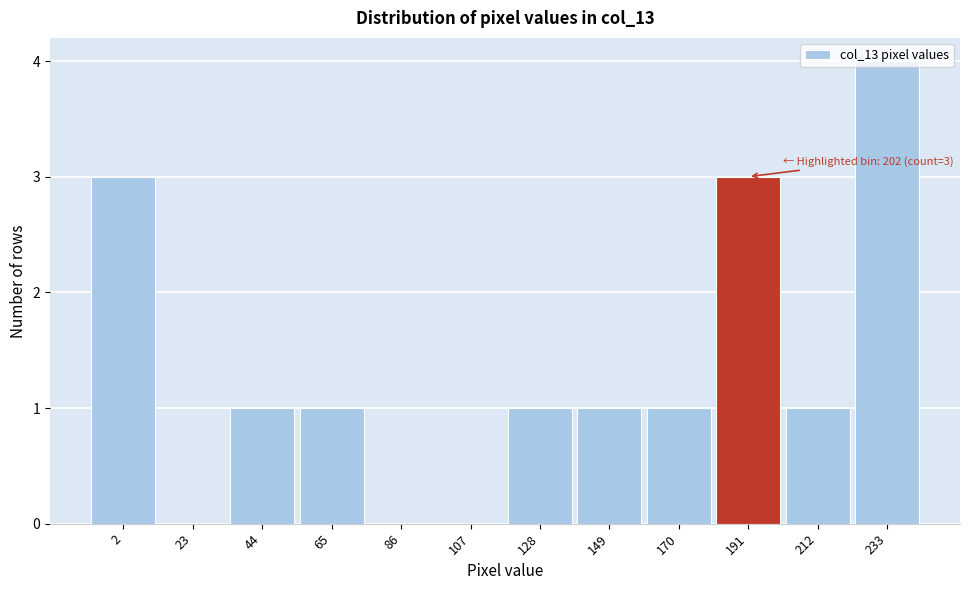

What is the maximum value shown in the chart?

4